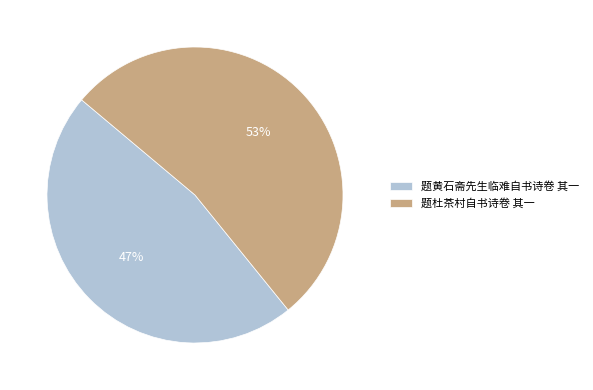

What percentage is the 题杜茶村自书诗卷 其一 slice, to the nearest percent?

53%